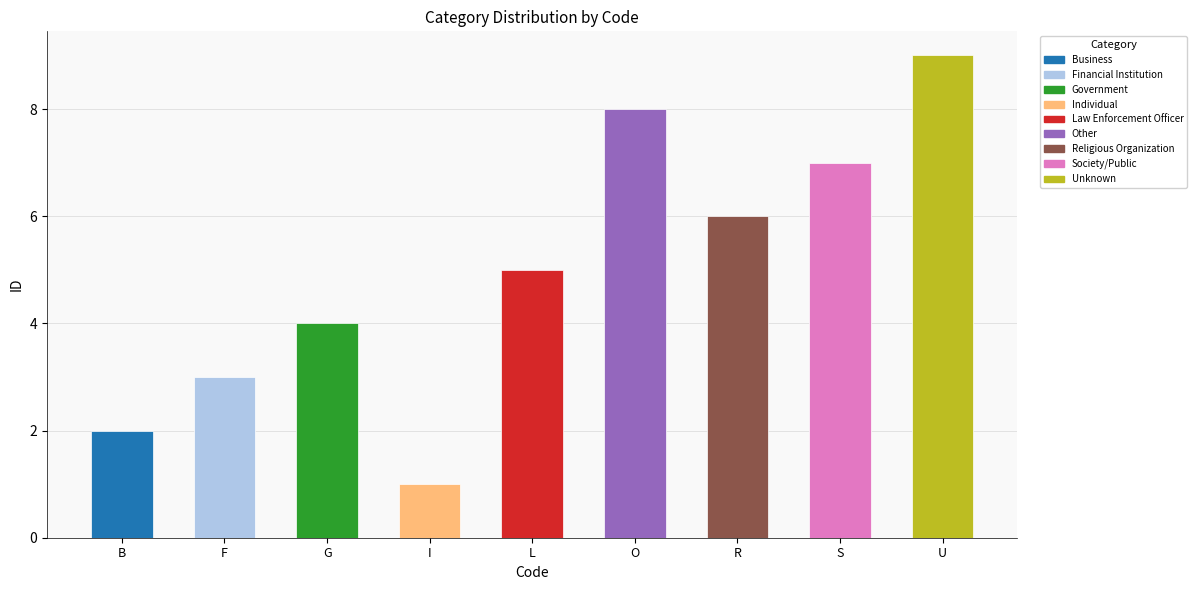

Rank the categories by value from lowest to highest.

I, B, F, G, L, R, S, O, U